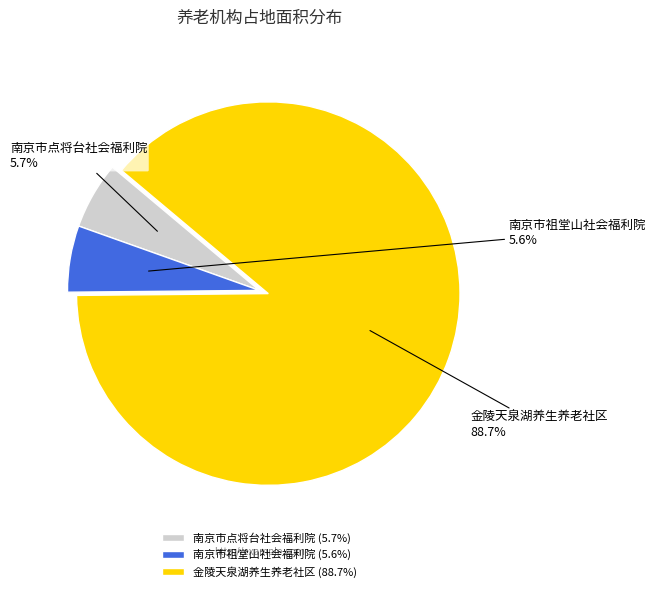

Do 南京市祖堂山社会福利院 and 南京市点将台社会福利院 together represent more than half of the pie?

No